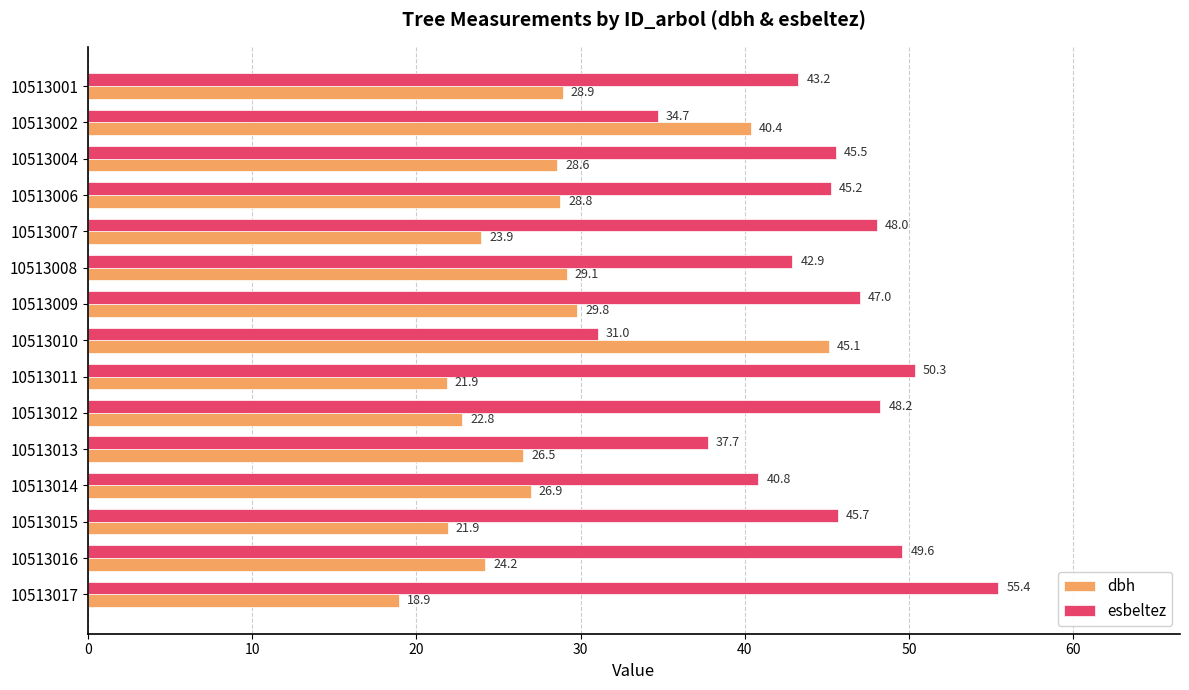

What is the total value across all series at 10513006?

74.0